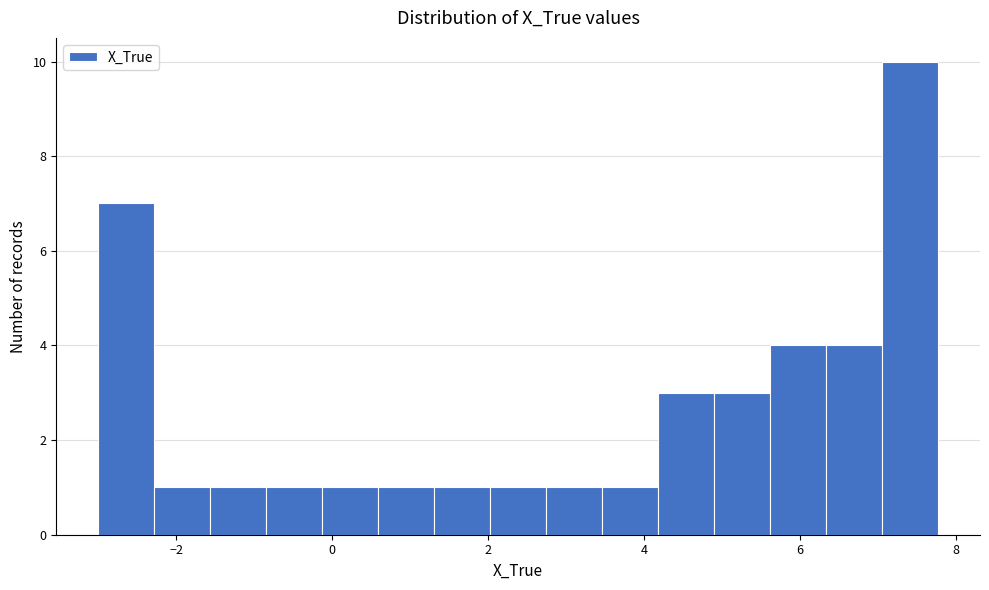

Around what value on the x-axis is the tallest bar? Give the approximate position of its centre, as read against the axis.

7.4